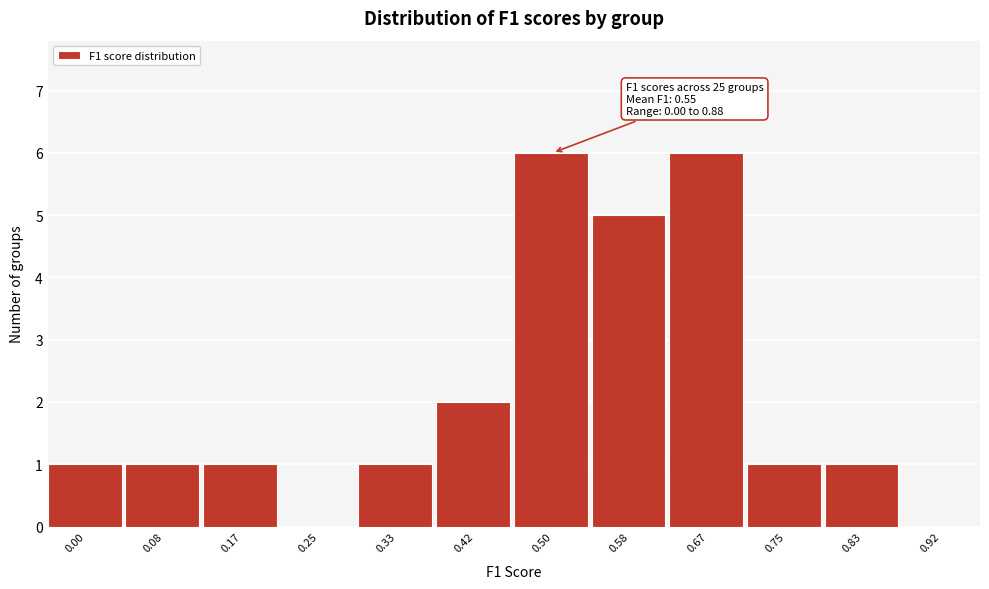

Reading left to right, list all the values displayed in this chart.

0.00=1	0.08=1	0.17=1	0.25=0	0.33=1	0.42=2	0.50=6	0.58=5	0.67=6	0.75=1	0.83=1	0.92=0